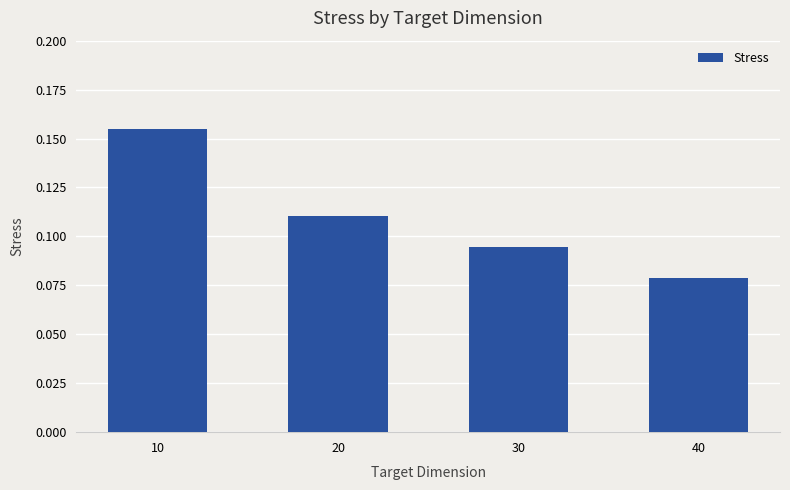

Rank the categories by value from lowest to highest.

40, 30, 20, 10